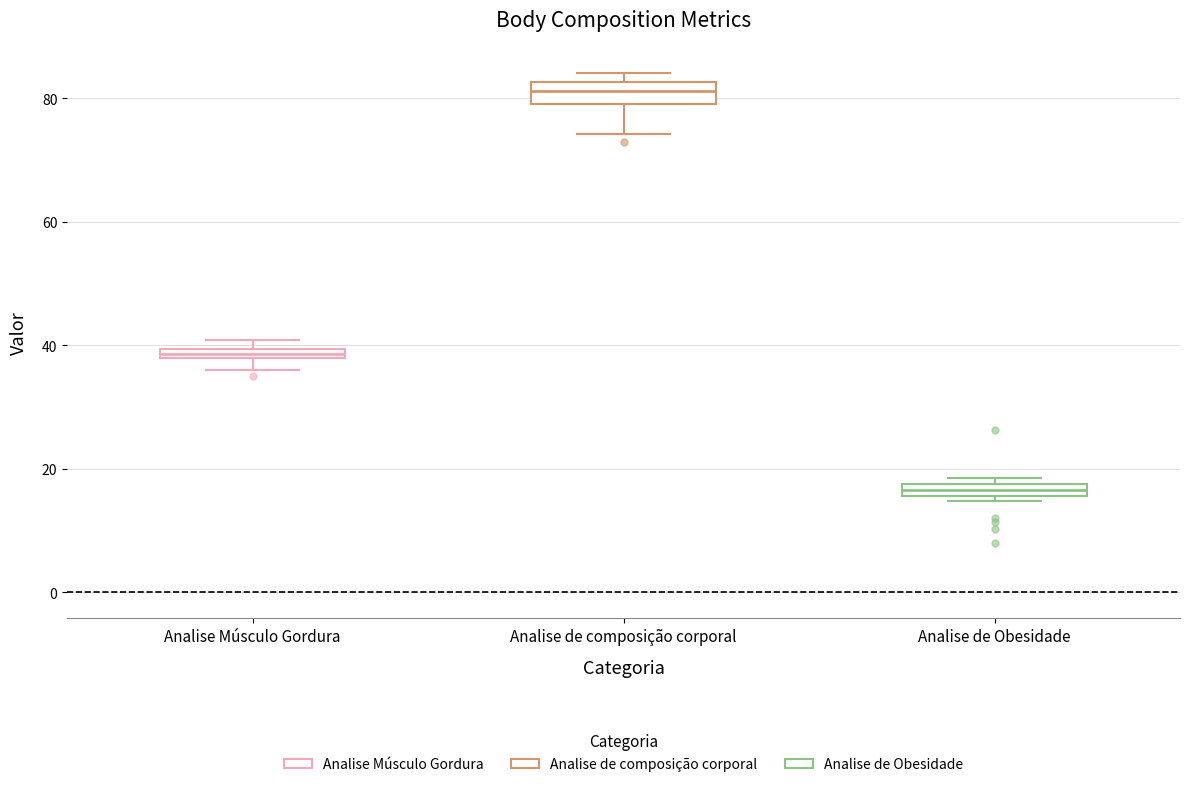

Where is the upper edge of the box for Analise Músculo Gordura on the y-axis? The values are not printed on the chart, so give them approximately, as read against the axis.

40